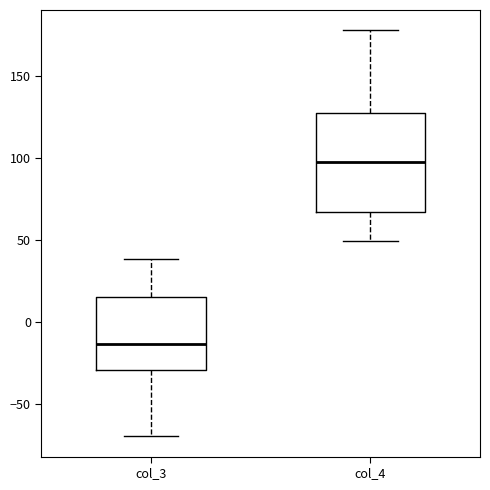

Reading left to right, transcribe this box plot: for each box, give where its median line is, the range the box spans, and where its two whiskers end, as read against the y-axis. The values are not printed on the chart, so give them approximately, as read against the axis.

col_3: median -15, box -30 to 15, whiskers -70 to 40
col_4: median 100, box 65 to 125, whiskers 50 to 180